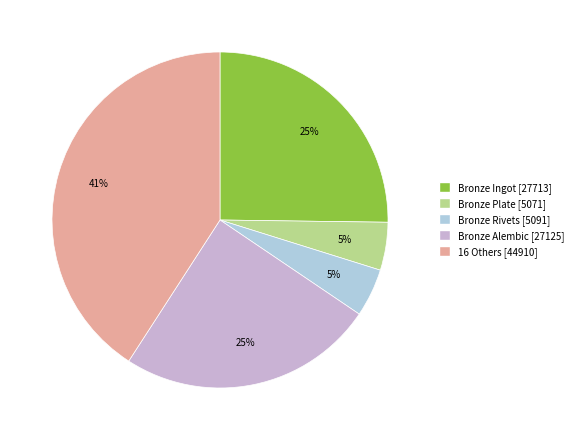

To the nearest percent, what is the average slice percentage?

20%